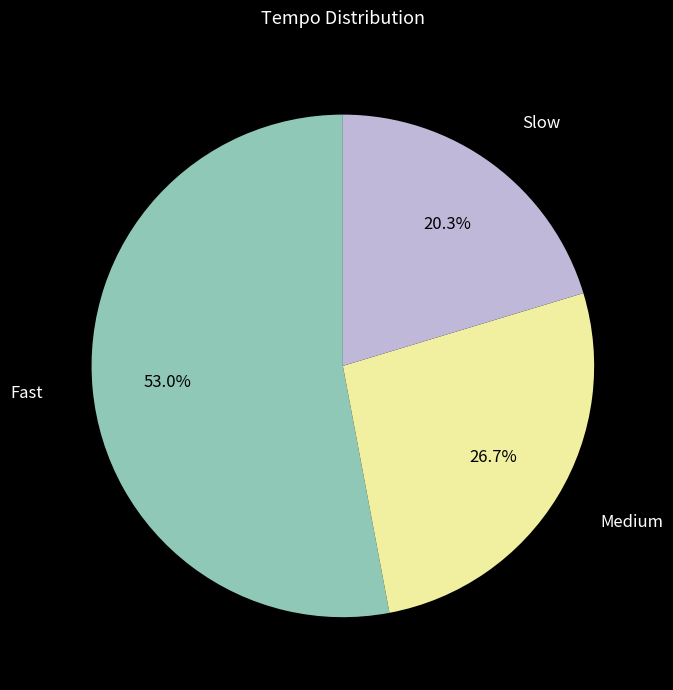

Which slice is the smallest?

Slow